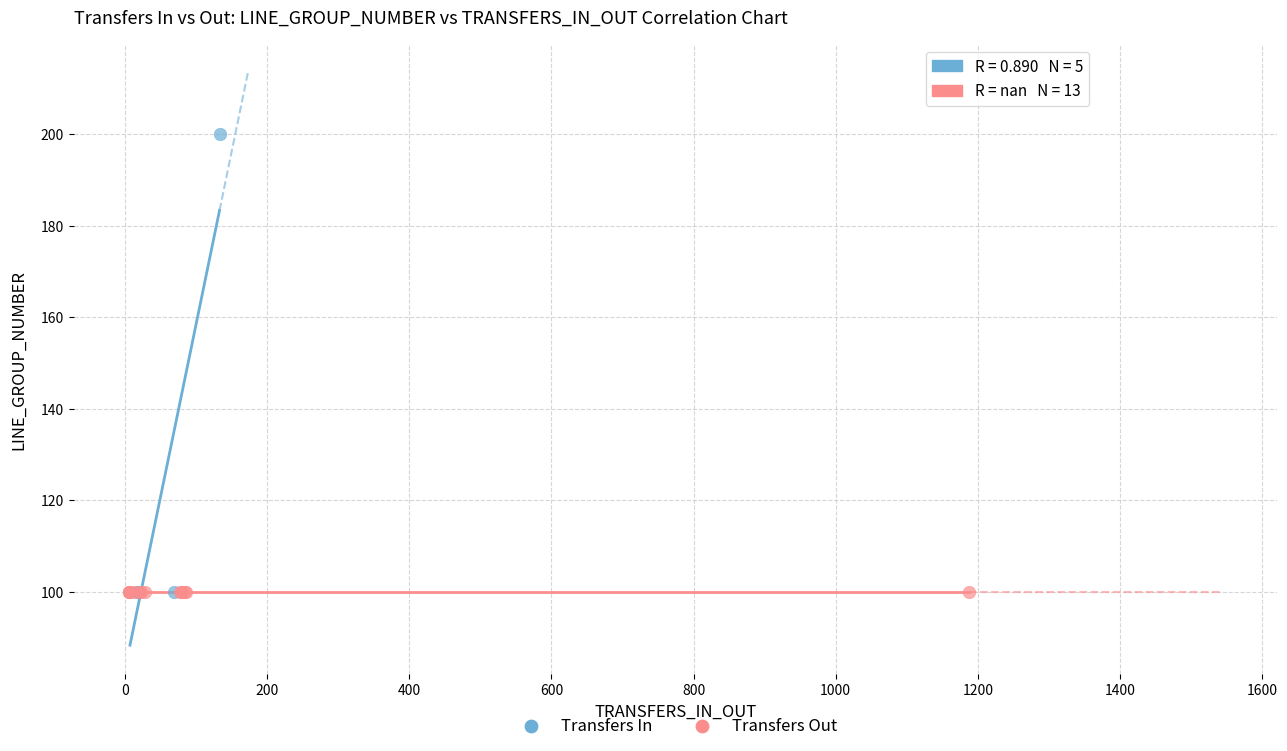

Which series contains the highest Y value?

Transfers In